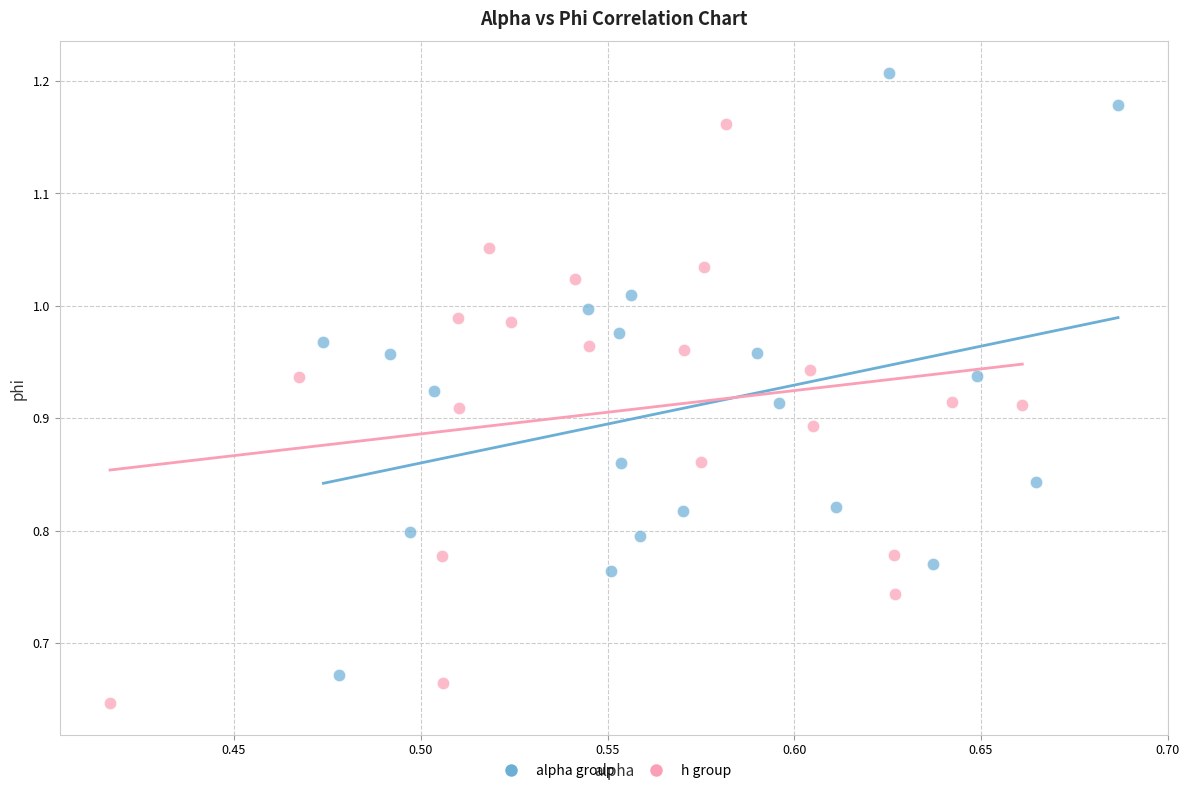

What are all the series names shown in the legend?

alpha group, h group